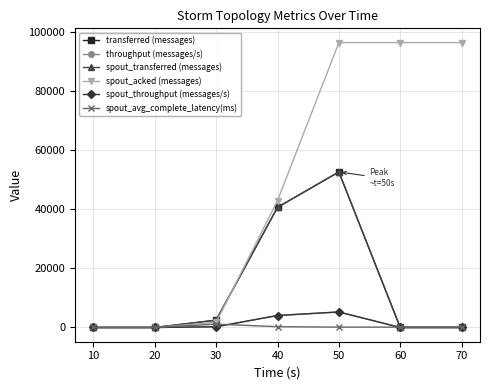

Does the chart have visible grid lines?

Yes